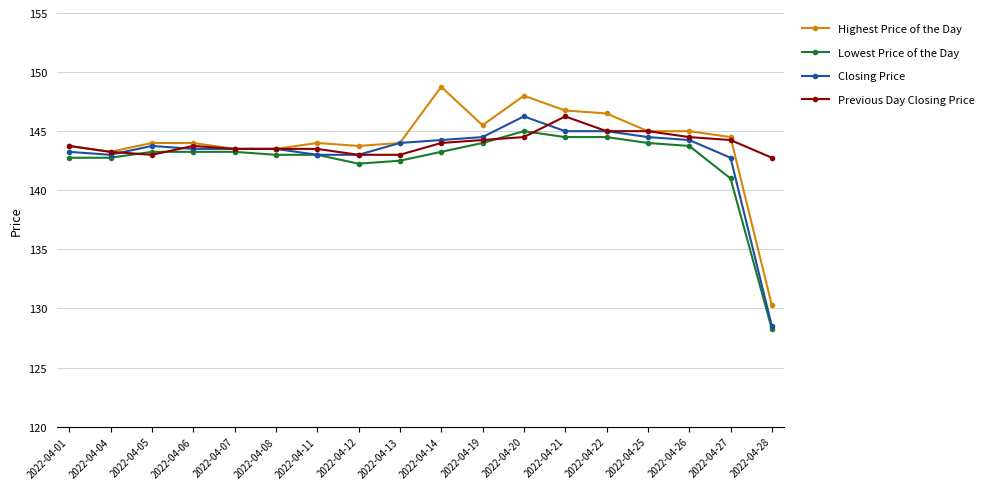

What is the greatest value displayed?

148.8